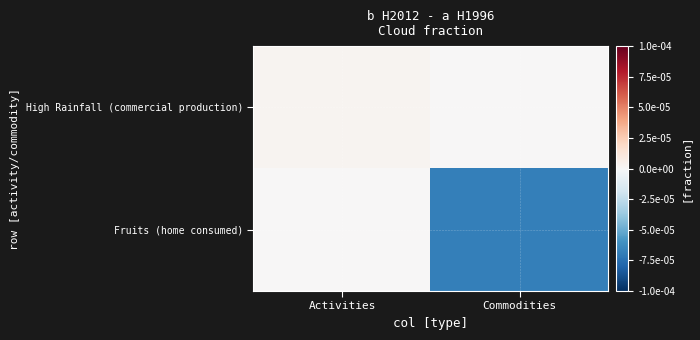

Which series has the largest total across all categories?

High Rainfall (commercial production)